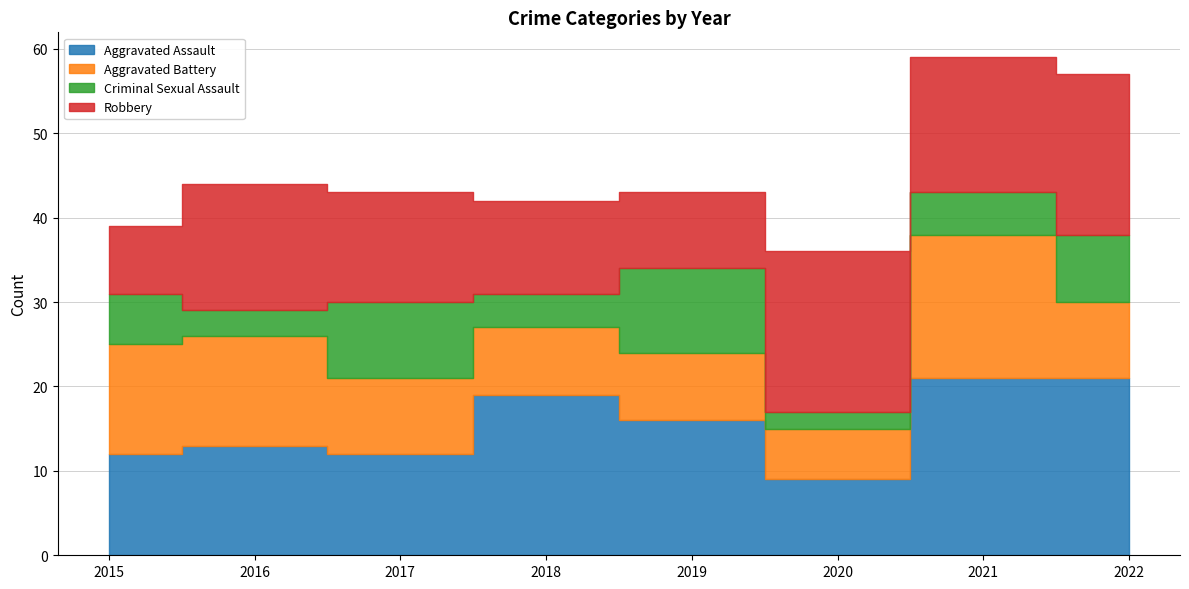

The value of Robbery at 2017 is 22. True or false?

False